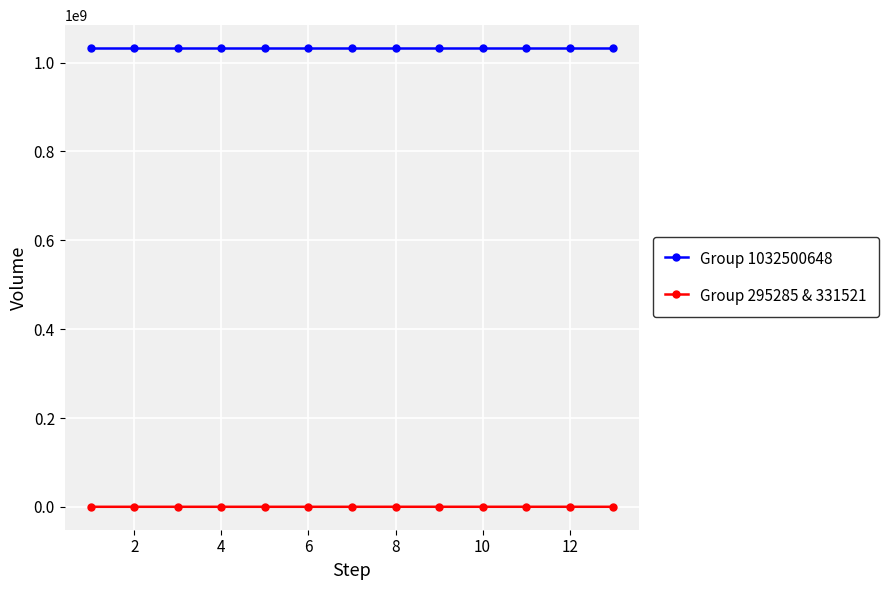

Which series has the largest total across all categories?

Group 1032500648